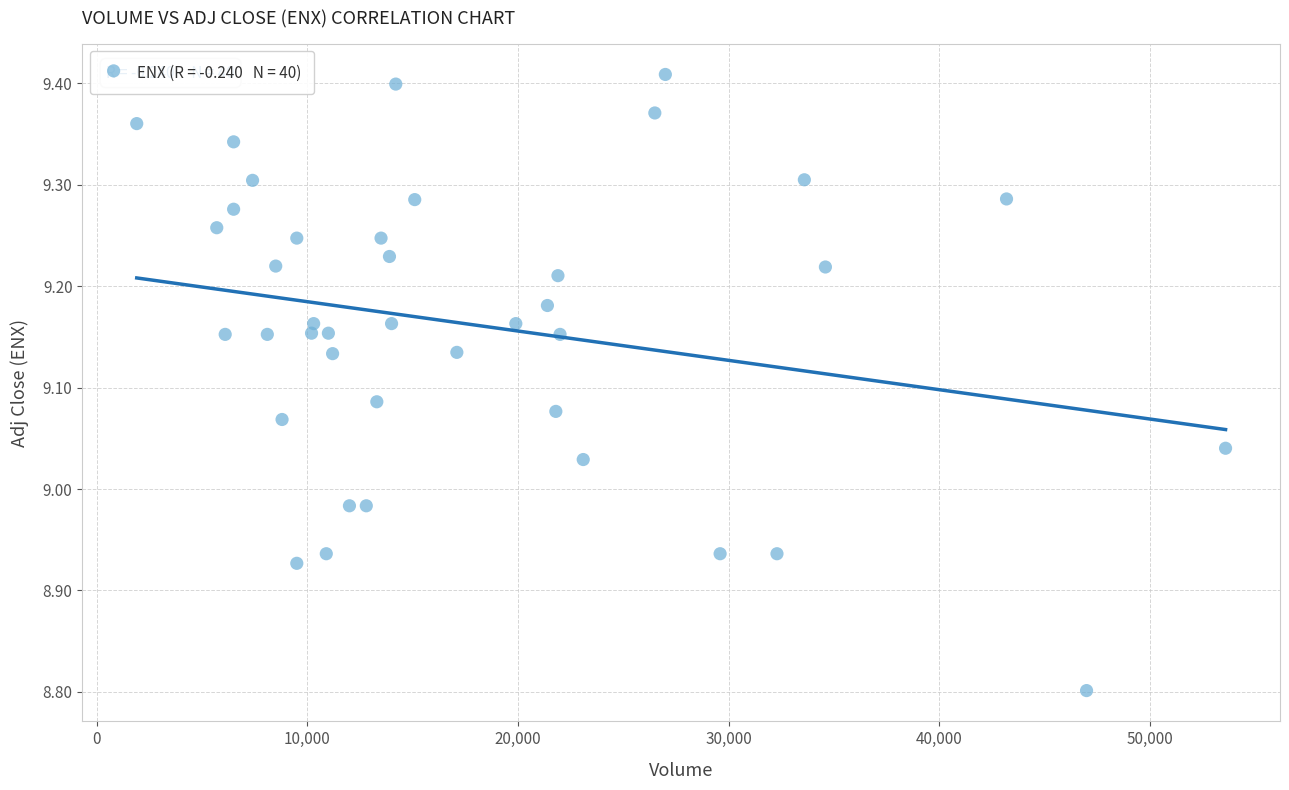

What is the range of Y values (max minus min)?

0.6